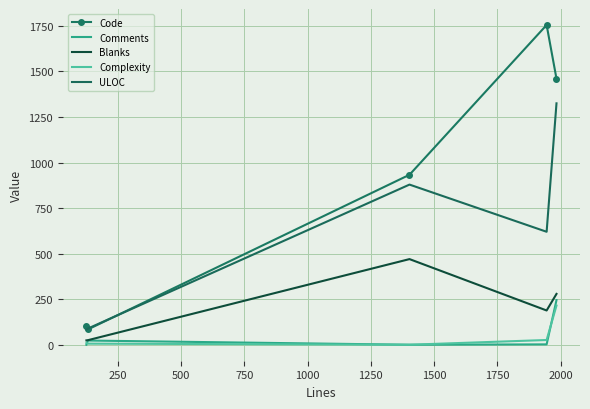

What is the greatest value displayed?

1755